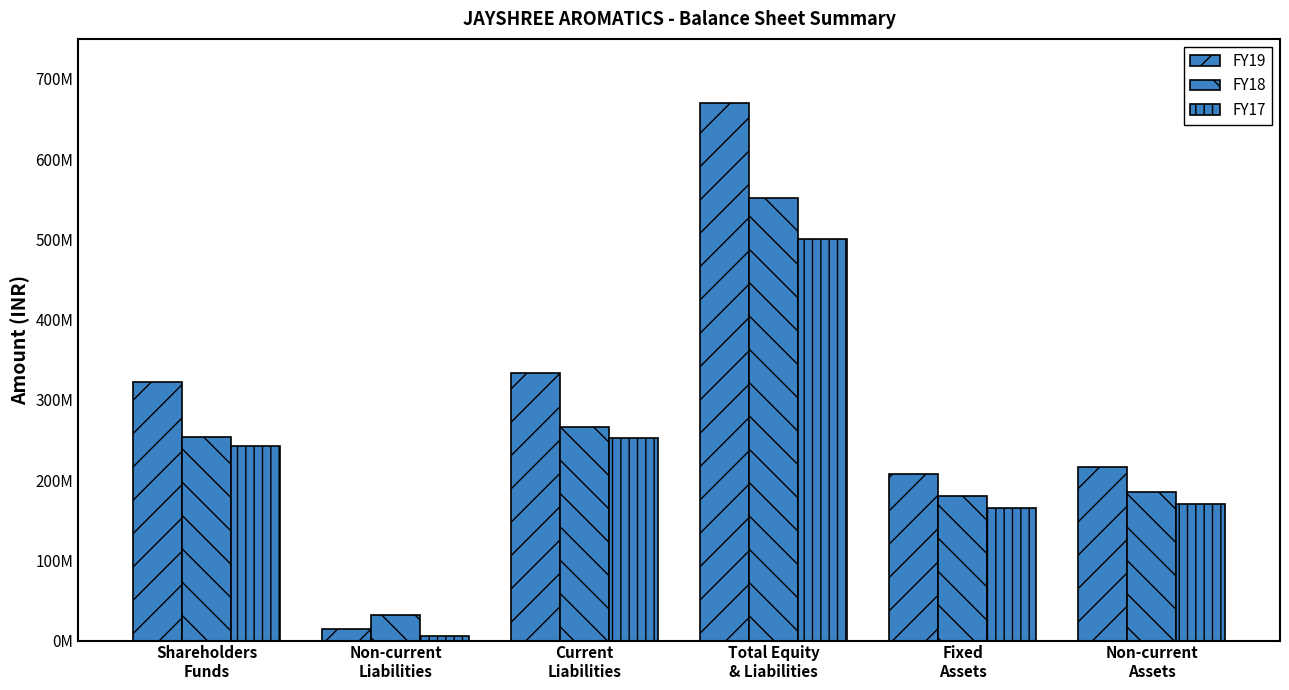

List the series in order of their overall mean, highest first.

FY19, FY18, FY17